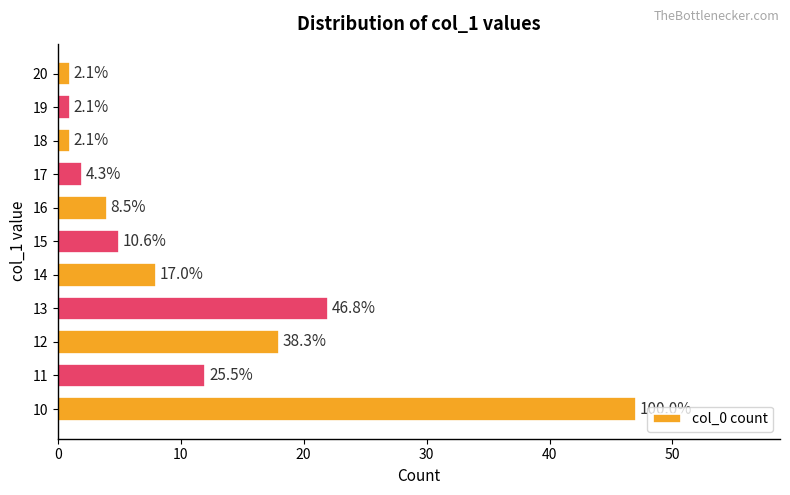

What is the sum of all values?

121